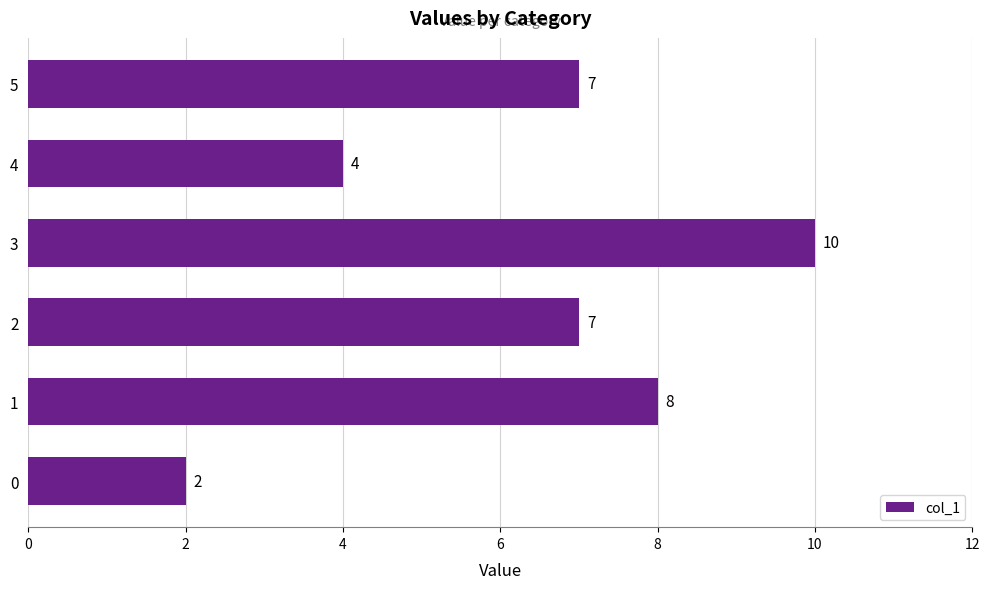

How many categories are shown in the chart?

6